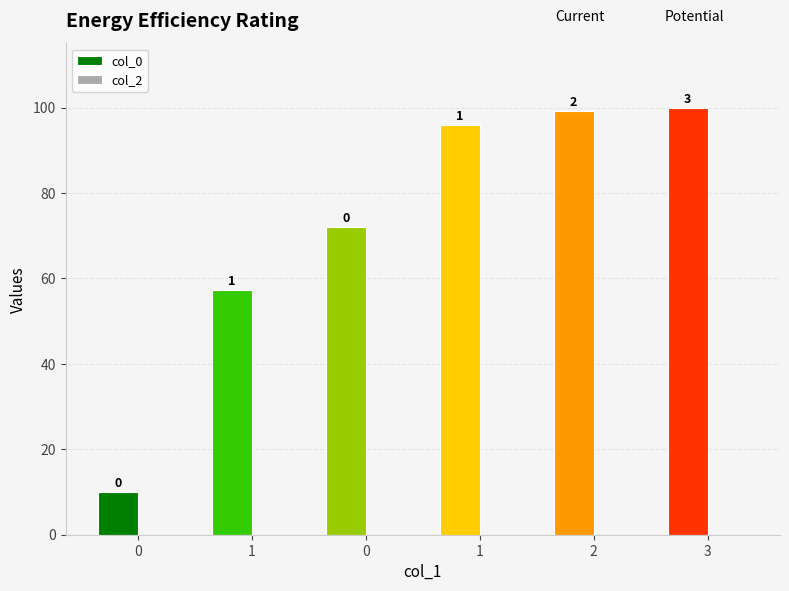

Are the bars horizontal?

No